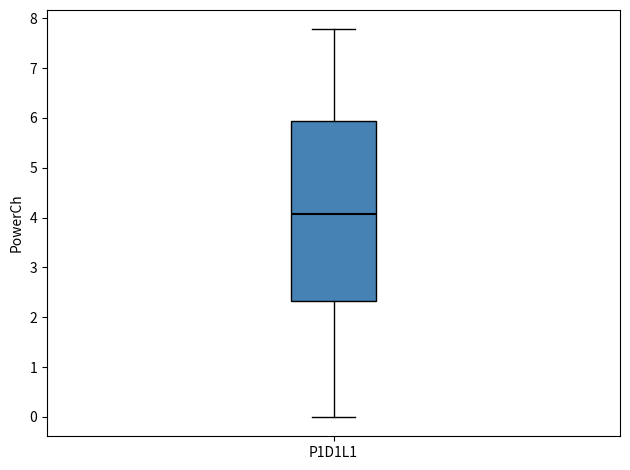

Transcribe this box plot: give where the median line is, the range the box spans, and where the two whiskers end, as read against the y-axis. The values are not printed on the chart, so give them approximately, as read against the axis.

median 4.1, box 2.3 to 5.9, whiskers 0.0 to 7.8